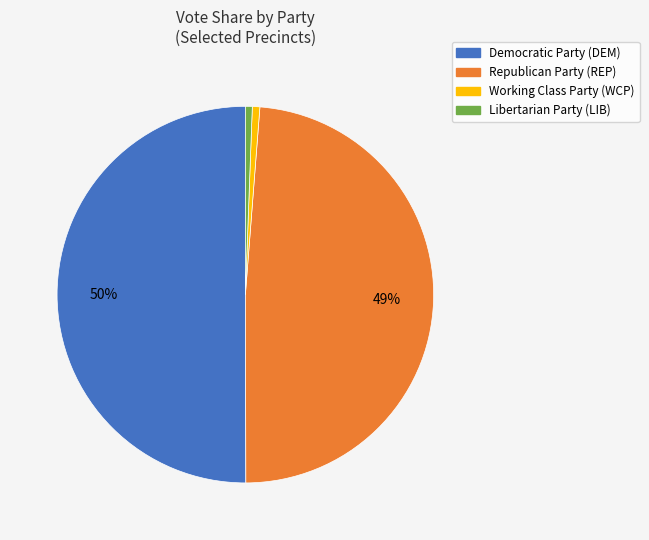

Is Republican Party (REP) the majority of the pie?

No